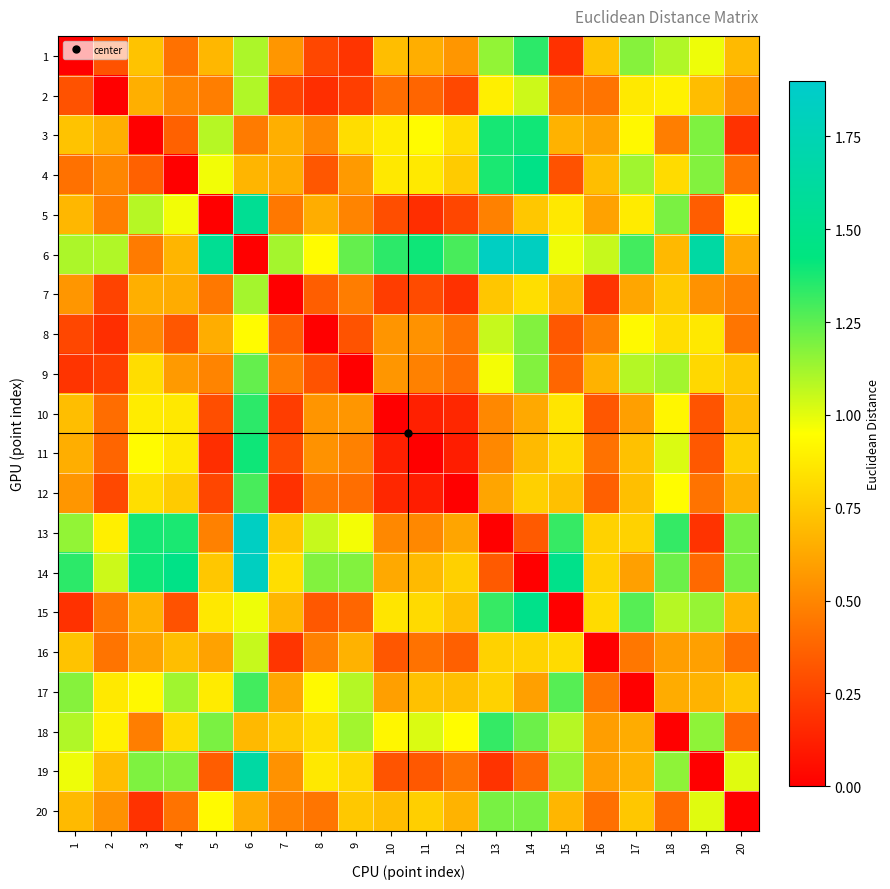

Reading left to right, list all the values displayed in this chart.

1: 1=0.0	2=0.3	3=0.7	4=0.4	5=0.7	6=1.1	7=0.6	8=0.3	9=0.2	10=0.7	11=0.7	12=0.6	13=1.2	14=1.3	15=0.2	16=0.7	17=1.2	18=1.1	19=1.0	20=0.7
2: 1=0.3	2=0.0	3=0.7	4=0.5	5=0.5	6=1.1	7=0.3	8=0.2	9=0.2	10=0.4	11=0.4	12=0.3	13=0.9	14=1.0	15=0.4	16=0.4	17=0.9	18=0.9	19=0.7	20=0.5
3: 1=0.7	2=0.7	3=0.0	4=0.4	5=1.1	6=0.5	7=0.7	8=0.5	9=0.8	10=0.9	11=0.9	12=0.8	13=1.4	14=1.4	15=0.7	16=0.6	17=0.9	18=0.5	19=1.2	20=0.2
4: 1=0.4	2=0.5	3=0.4	4=0.0	5=1.0	6=0.7	7=0.6	8=0.3	9=0.6	10=0.9	11=0.9	12=0.8	13=1.4	14=1.5	15=0.3	16=0.7	17=1.1	18=0.8	19=1.2	20=0.4
5: 1=0.7	2=0.5	3=1.1	4=1.0	5=0.0	6=1.5	7=0.4	8=0.6	9=0.5	10=0.3	11=0.2	12=0.3	13=0.5	14=0.7	15=0.9	16=0.6	17=0.9	18=1.2	19=0.3	20=0.9
6: 1=1.1	2=1.1	3=0.5	4=0.7	5=1.5	6=0.0	7=1.1	8=0.9	9=1.2	10=1.3	11=1.4	12=1.3	13=1.8	14=1.8	15=1.0	16=1.1	17=1.3	18=0.7	19=1.6	20=0.6
7: 1=0.6	2=0.3	3=0.7	4=0.6	5=0.4	6=1.1	7=0.0	8=0.4	9=0.5	10=0.2	11=0.3	12=0.2	13=0.7	14=0.8	15=0.7	16=0.2	17=0.6	18=0.8	19=0.5	20=0.5
8: 1=0.3	2=0.2	3=0.5	4=0.3	5=0.6	6=0.9	7=0.4	8=0.0	9=0.3	10=0.6	11=0.5	12=0.4	13=1.1	14=1.2	15=0.3	16=0.5	17=0.9	18=0.8	19=0.9	20=0.4
9: 1=0.2	2=0.2	3=0.8	4=0.6	5=0.5	6=1.2	7=0.5	8=0.3	9=0.0	10=0.6	11=0.5	12=0.4	13=1.0	14=1.2	15=0.4	16=0.7	17=1.1	18=1.1	19=0.8	20=0.7
10: 1=0.7	2=0.4	3=0.9	4=0.9	5=0.3	6=1.3	7=0.2	8=0.6	9=0.6	10=0.0	11=0.1	12=0.1	13=0.5	14=0.6	15=0.9	16=0.3	17=0.6	18=0.9	19=0.3	20=0.7
11: 1=0.7	2=0.4	3=0.9	4=0.9	5=0.2	6=1.4	7=0.3	8=0.5	9=0.5	10=0.1	11=0.0	12=0.1	13=0.5	14=0.7	15=0.8	16=0.4	17=0.7	18=1.0	19=0.3	20=0.8
12: 1=0.6	2=0.3	3=0.8	4=0.8	5=0.3	6=1.3	7=0.2	8=0.4	9=0.4	10=0.1	11=0.1	12=0.0	13=0.6	14=0.8	15=0.7	16=0.4	17=0.7	18=0.9	19=0.4	20=0.7
13: 1=1.2	2=0.9	3=1.4	4=1.4	5=0.5	6=1.8	7=0.7	8=1.1	9=1.0	10=0.5	11=0.5	12=0.6	13=0.0	14=0.3	15=1.3	16=0.8	17=0.8	18=1.3	19=0.2	20=1.2
14: 1=1.3	2=1.0	3=1.4	4=1.5	5=0.7	6=1.8	7=0.8	8=1.2	9=1.2	10=0.6	11=0.7	12=0.8	13=0.3	14=0.0	15=1.5	16=0.8	17=0.6	18=1.2	19=0.4	20=1.2
15: 1=0.2	2=0.4	3=0.7	4=0.3	5=0.9	6=1.0	7=0.7	8=0.3	9=0.4	10=0.9	11=0.8	12=0.7	13=1.3	14=1.5	15=0.0	16=0.8	17=1.3	18=1.1	19=1.1	20=0.7
16: 1=0.7	2=0.4	3=0.6	4=0.7	5=0.6	6=1.1	7=0.2	8=0.5	9=0.7	10=0.3	11=0.4	12=0.4	13=0.8	14=0.8	15=0.8	16=0.0	17=0.4	18=0.6	19=0.6	20=0.4
17: 1=1.2	2=0.9	3=0.9	4=1.1	5=0.9	6=1.3	7=0.6	8=0.9	9=1.1	10=0.6	11=0.7	12=0.7	13=0.8	14=0.6	15=1.3	16=0.4	17=0.0	18=0.6	19=0.7	20=0.7
18: 1=1.1	2=0.9	3=0.5	4=0.8	5=1.2	6=0.7	7=0.8	8=0.8	9=1.1	10=0.9	11=1.0	12=0.9	13=1.3	14=1.2	15=1.1	16=0.6	17=0.6	18=0.0	19=1.2	20=0.4
19: 1=1.0	2=0.7	3=1.2	4=1.2	5=0.3	6=1.6	7=0.5	8=0.9	9=0.8	10=0.3	11=0.3	12=0.4	13=0.2	14=0.4	15=1.1	16=0.6	17=0.7	18=1.2	19=0.0	20=1.0
20: 1=0.7	2=0.5	3=0.2	4=0.4	5=0.9	6=0.6	7=0.5	8=0.4	9=0.7	10=0.7	11=0.8	12=0.7	13=1.2	14=1.2	15=0.7	16=0.4	17=0.7	18=0.4	19=1.0	20=0.0